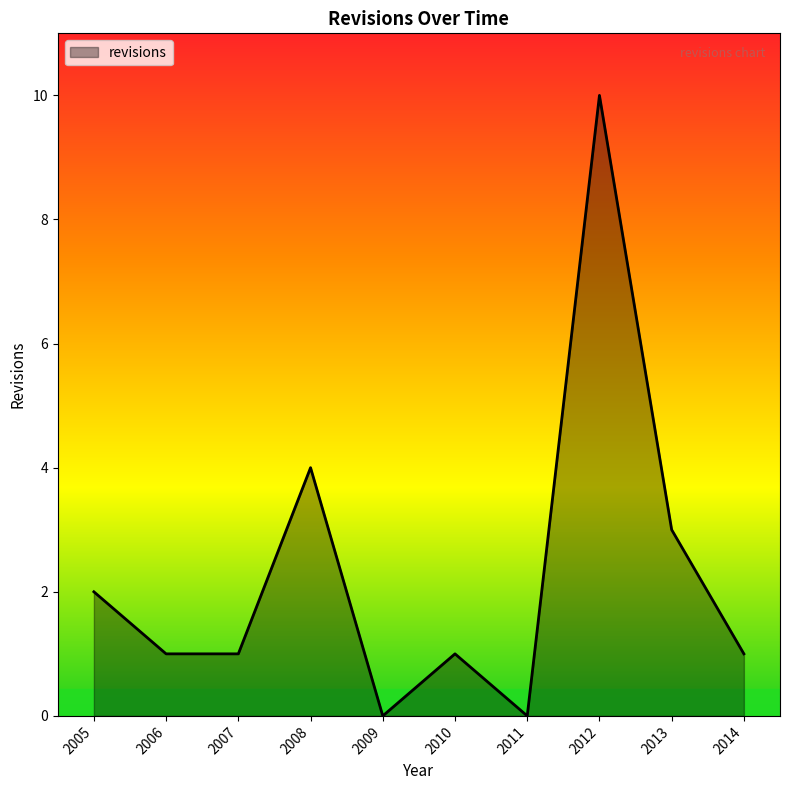

At which label is the value closest to 5?

2008